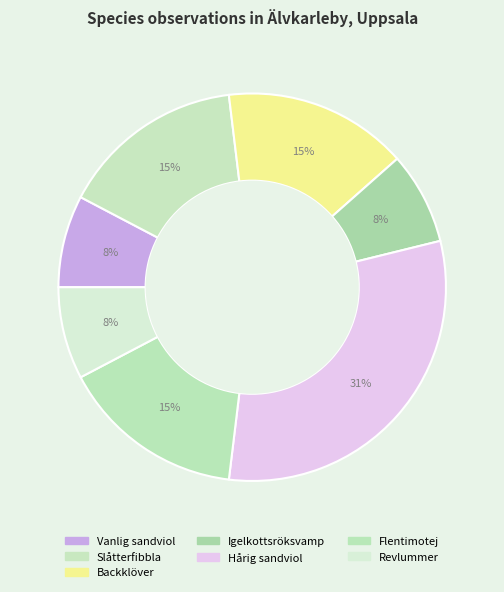

Count the number of slices in the pie.

7